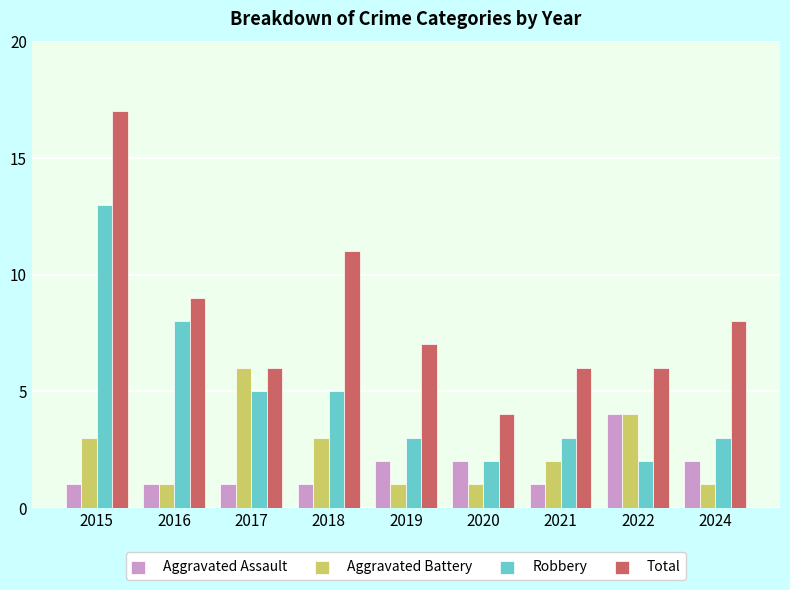

Reading left to right, extract all data points from this chart.

Aggravated Assault: 2015=1	2016=1	2017=1	2018=1	2019=2	2020=2	2021=1	2022=4	2024=2
Aggravated Battery: 2015=3	2016=1	2017=6	2018=3	2019=1	2020=1	2021=2	2022=4	2024=1
Robbery: 2015=13	2016=8	2017=5	2018=5	2019=3	2020=2	2021=3	2022=2	2024=3
Total: 2015=17	2016=9	2017=6	2018=11	2019=7	2020=4	2021=6	2022=6	2024=8